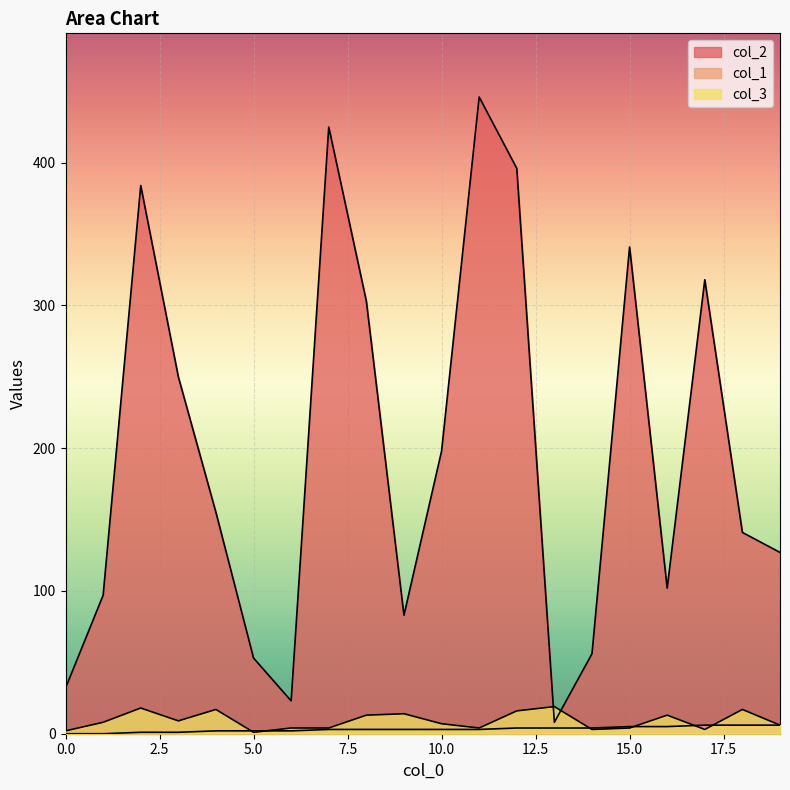

Is the value of col_2 at 11 greater than the value of col_1 at 19?

Yes